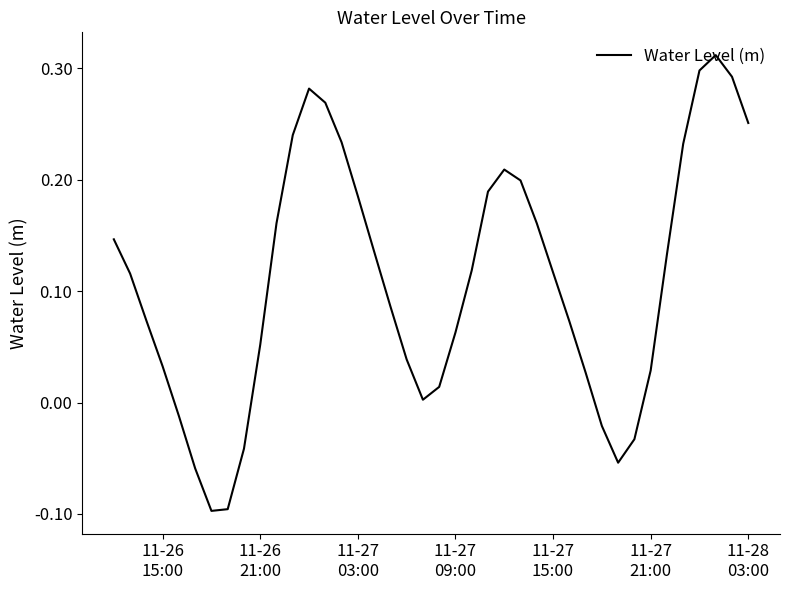

What is the difference between the second highest and minimum values?

0.4